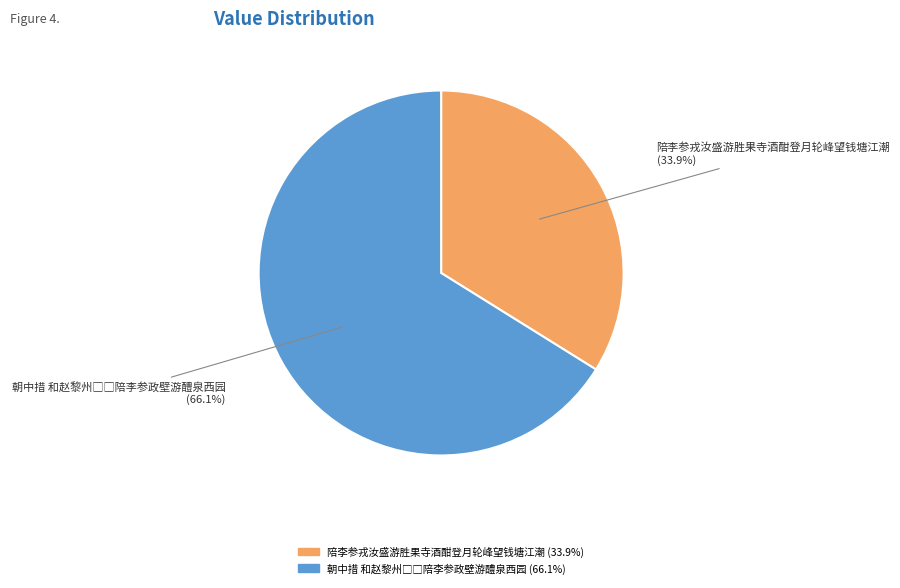

Count the number of slices in the pie.

2